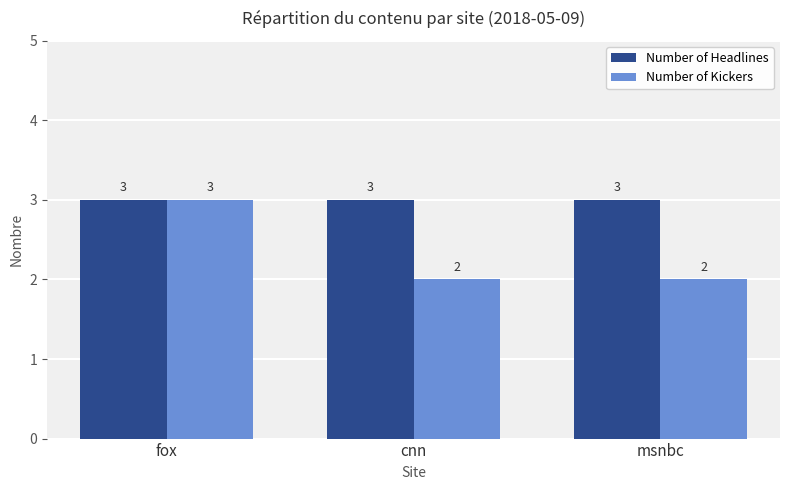

Rank the series by their average value, from lowest to highest.

Number of Kickers, Number of Headlines